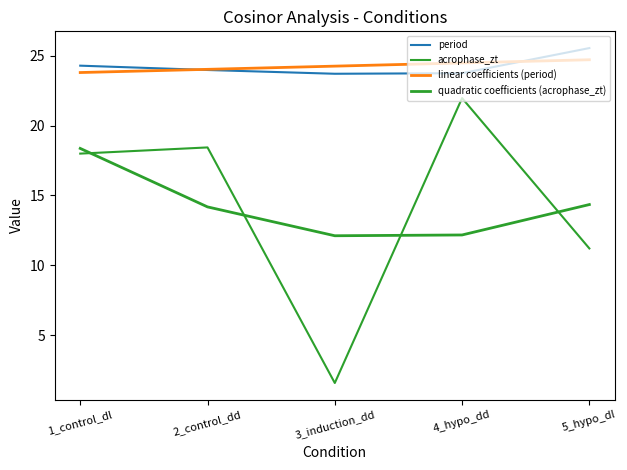

True or false: period has a value of 24.3 at 1_control_dl.

True